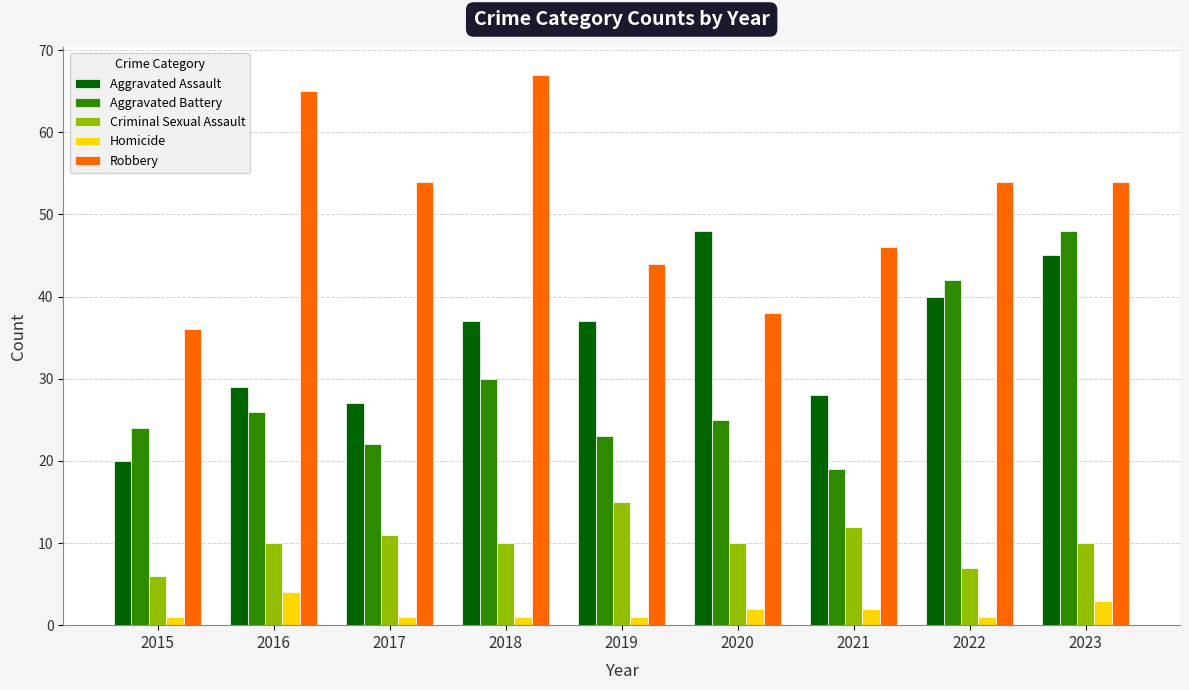

What is the sum of all Aggravated Assault values?

311